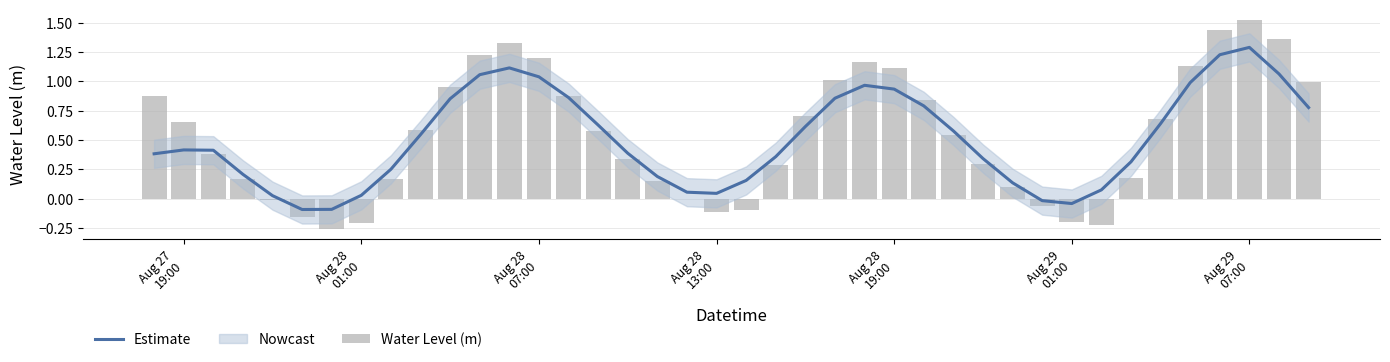

True or false: Estimate has a value of 0.5 at 26.

False